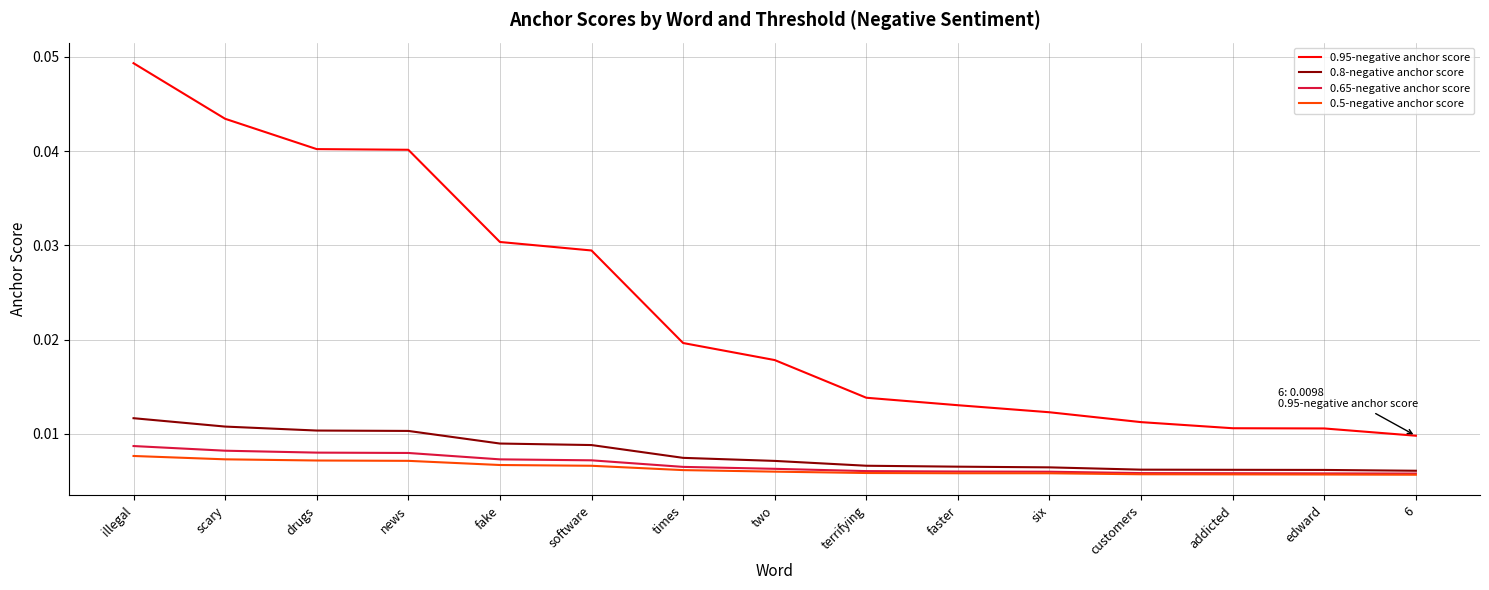

True or false: 0.95-negative anchor score has a value of 0.1 at fake.

False